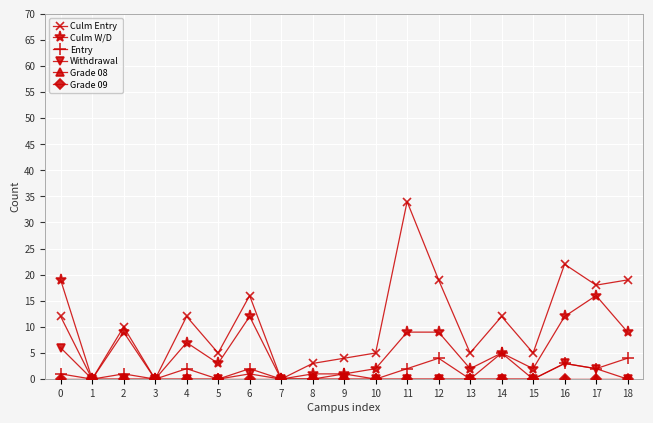

List the series in order of their peak value, lowest first.

Grade 08, Grade 09, Entry, Withdrawal, Culm W/D, Culm Entry